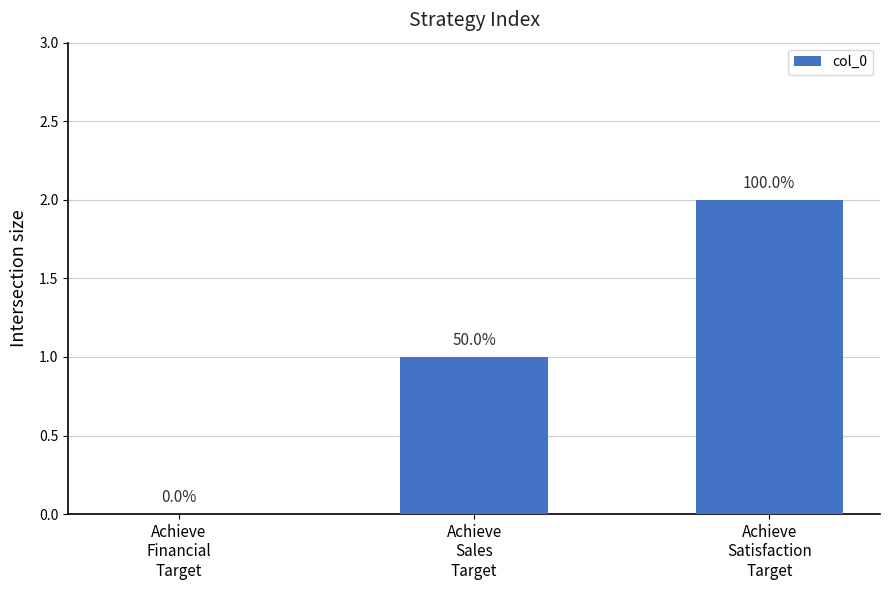

What is the label of the 3rd bar from the right?

Achieve
Financial
Target